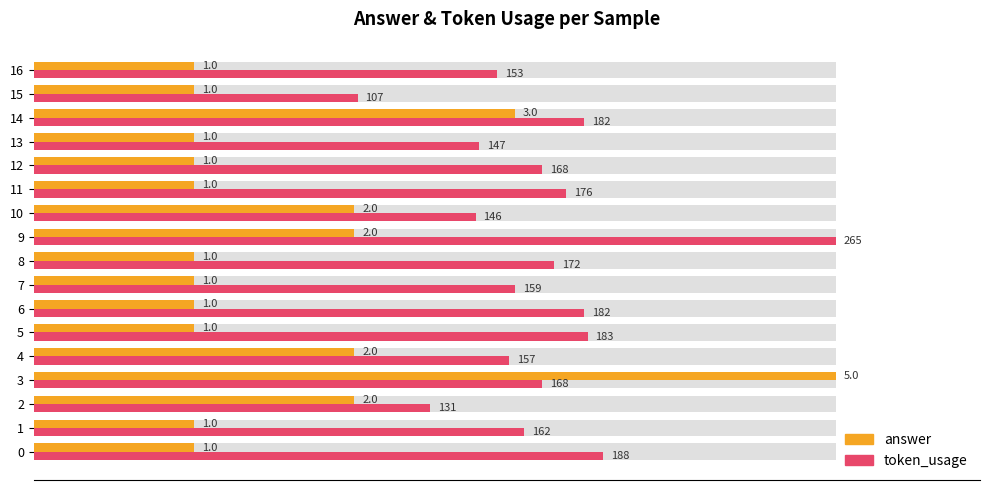

What is the label of the 9th bar from the right?

8